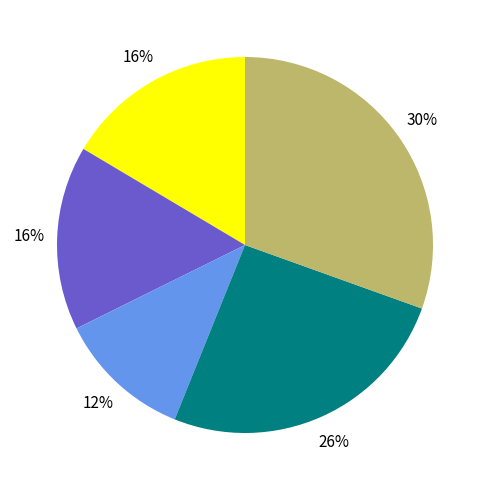

To the nearest percent, what is the average slice percentage?

20%